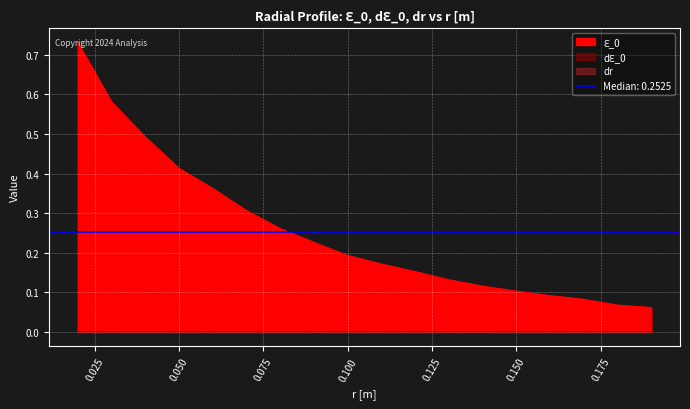

The value of dԐ_0 at 0.11 is 0.0. True or false?

False